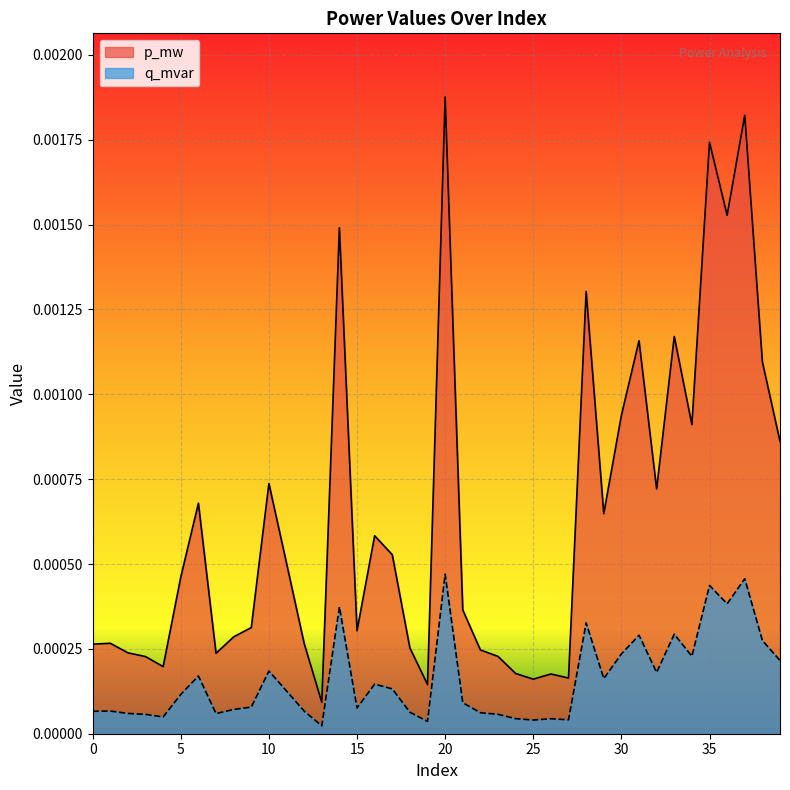

What are all the series names shown in the legend?

p_mw, q_mvar